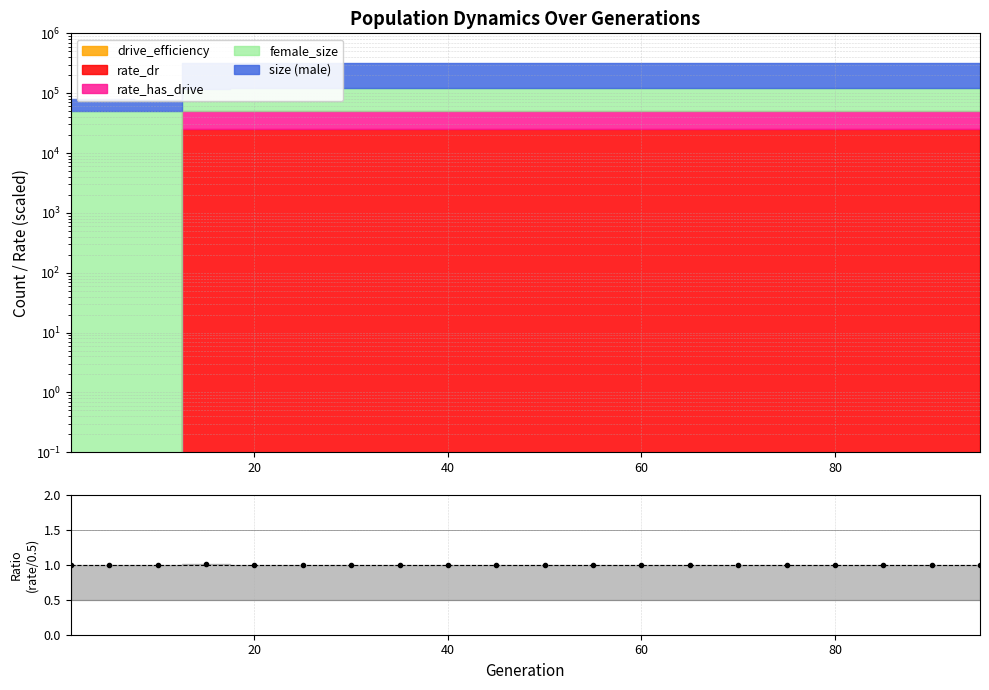

How many lines are shown in the chart?

1